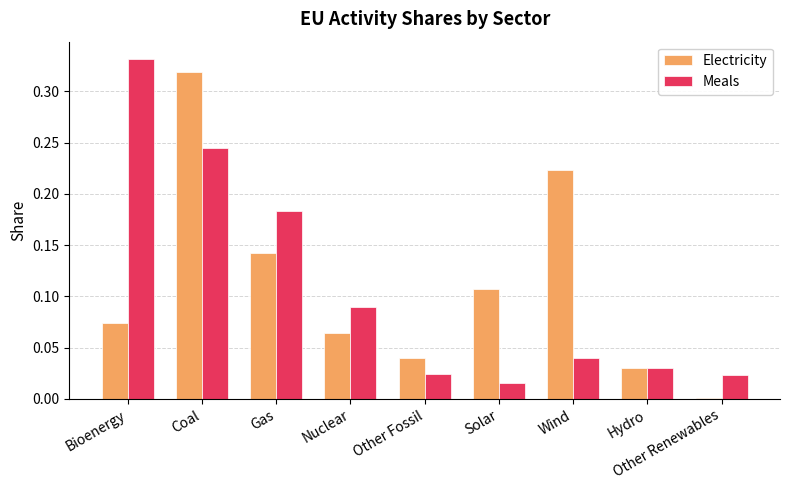

The value of Meals at Nuclear is 0.0. True or false?

False